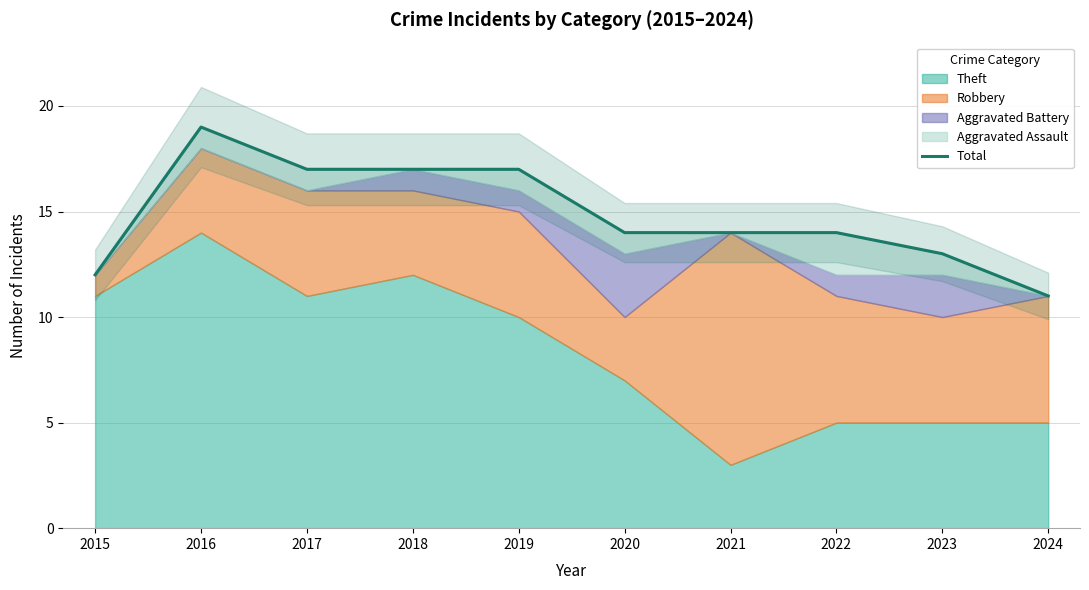

How many lines are shown in the chart?

1